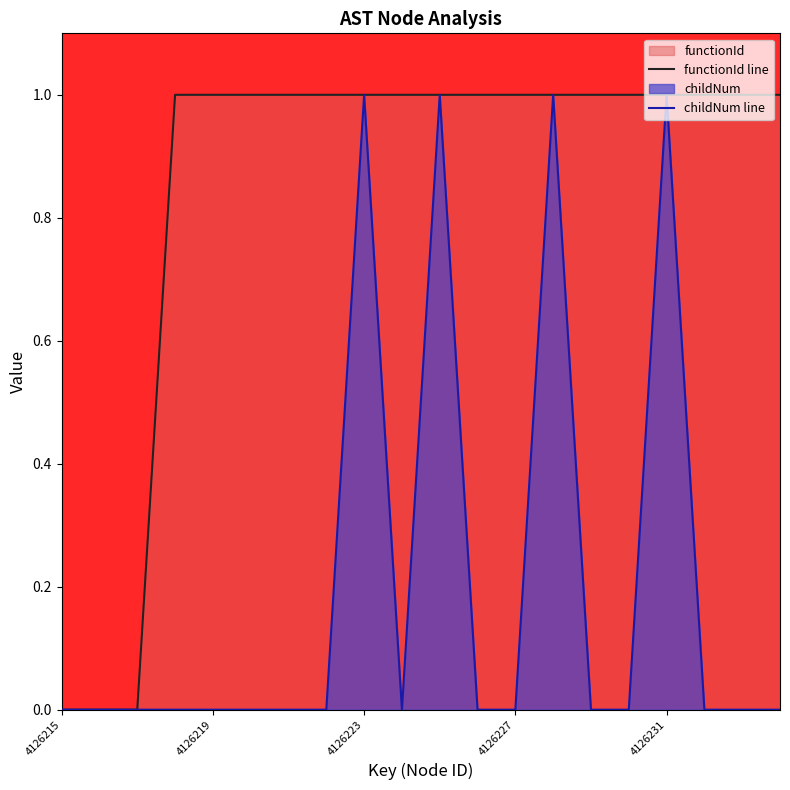

Which category has the highest value in the functionId line series?

4126227